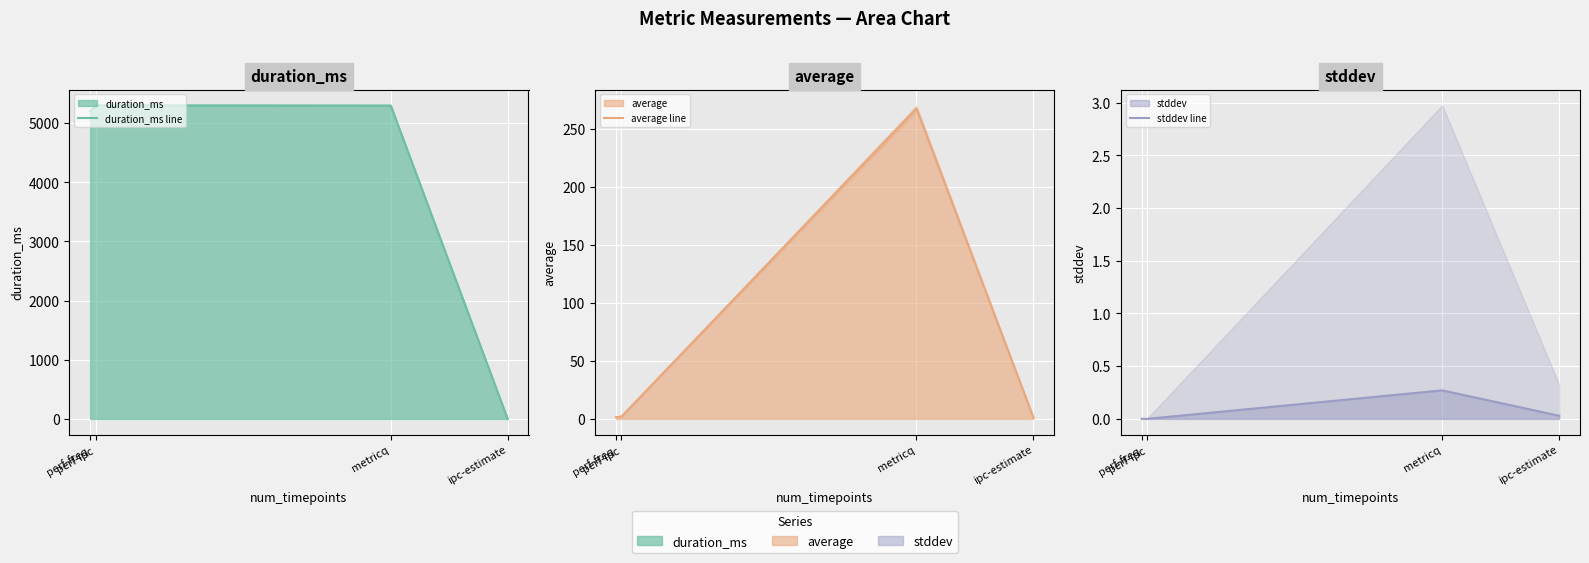

At how many categories does at least one series exceed 1890?

3